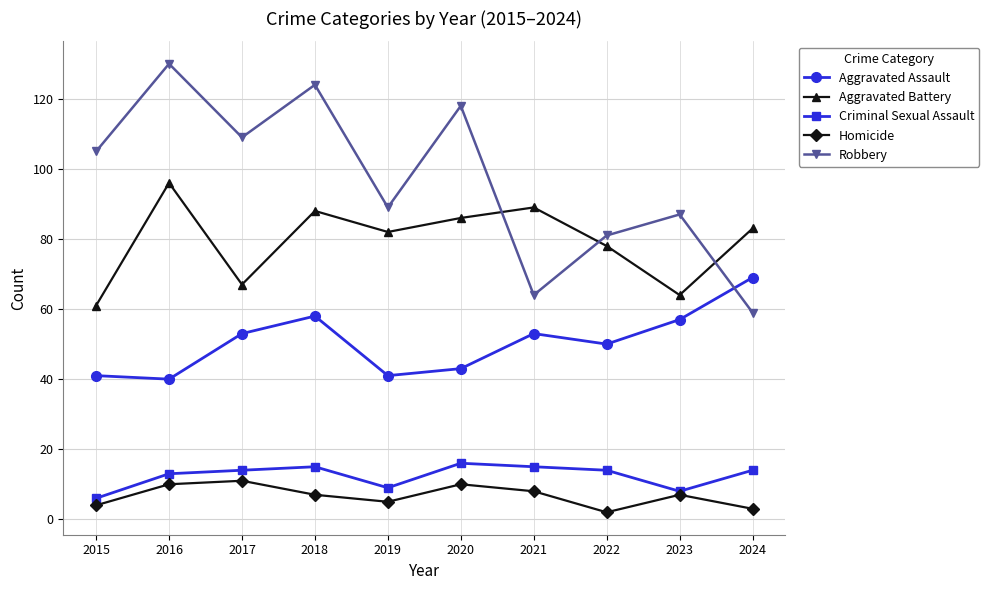

What is the sum of all Robbery values?

966